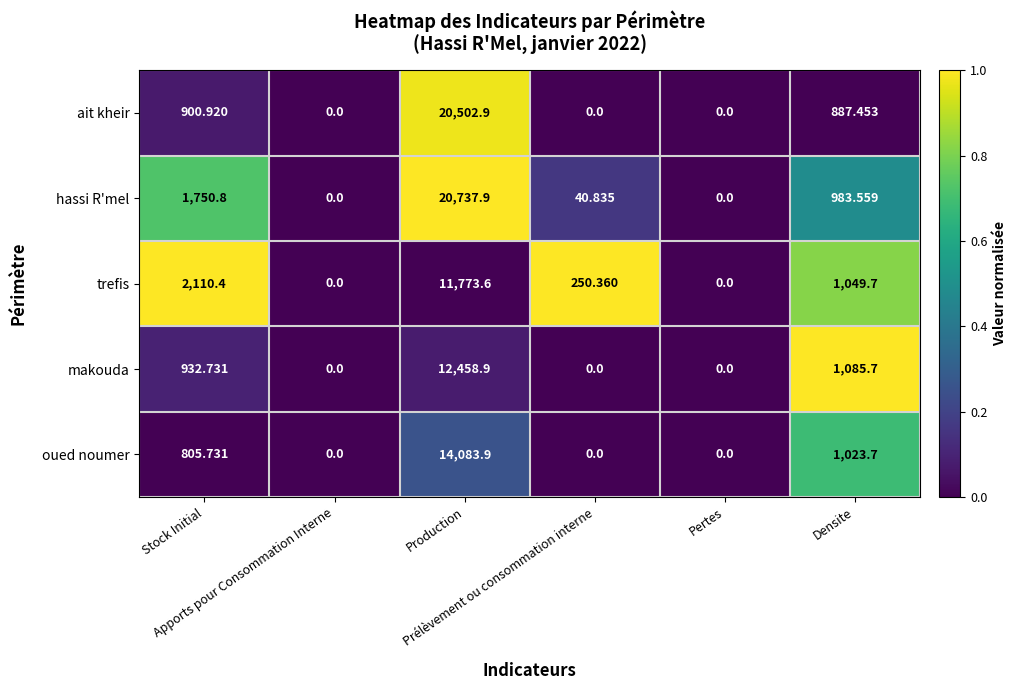

List the series in order of their peak value, lowest first.

trefis, makouda, oued noumer, ait kheir, hassi R'mel